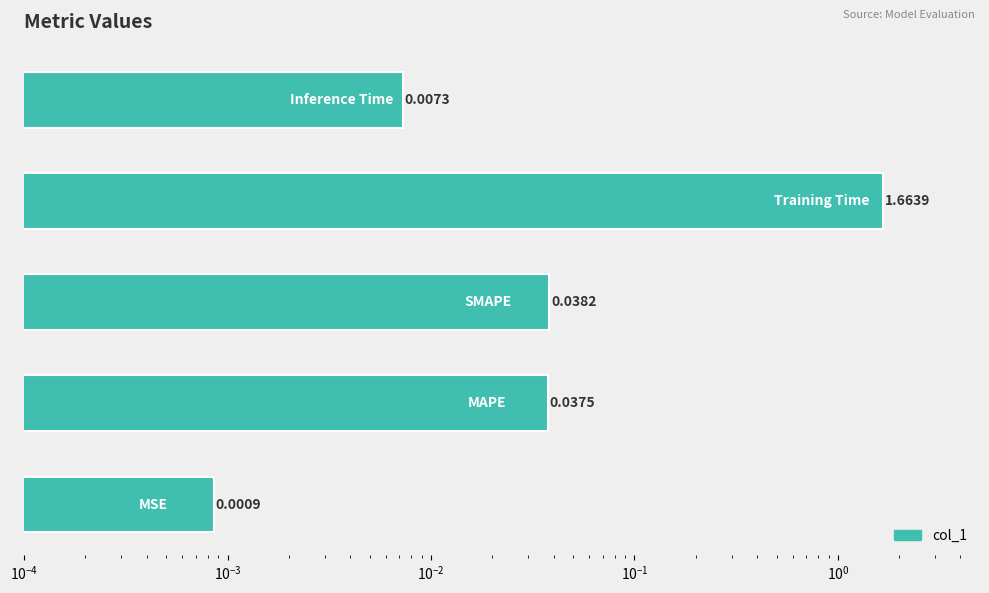

Reading right to left, transcribe all the data shown in this chart.

0.0	1.7	0.0	0.0	0.0